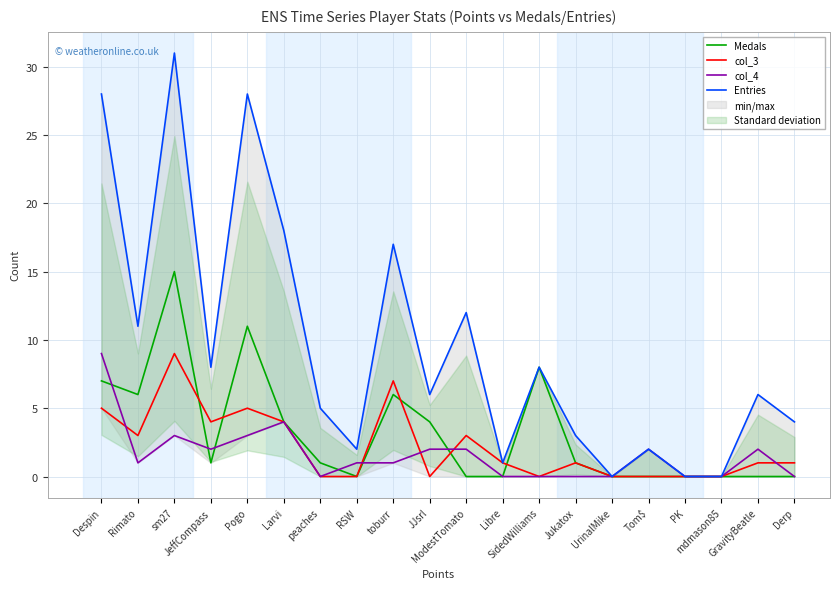

What are all the series names shown in the legend?

Medals, col_3, col_4, Entries